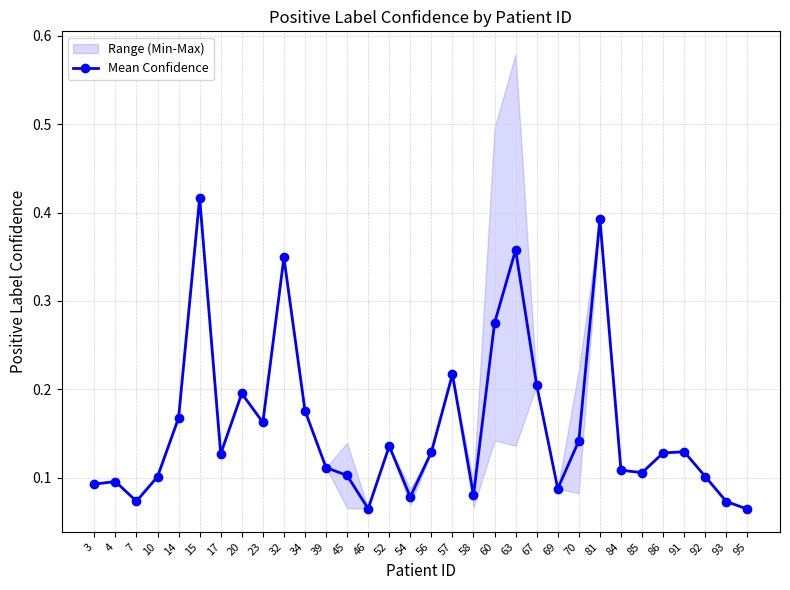

At which category does Mean Confidence reach its first local valley?

7